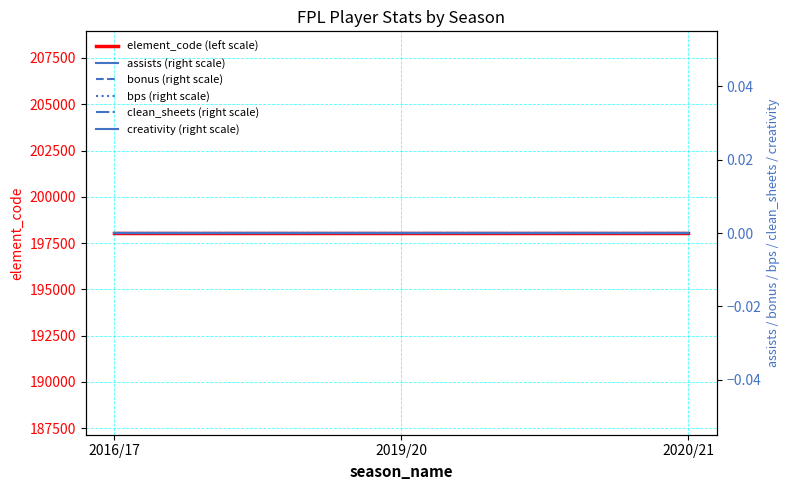

Reading left to right, transcribe all the data shown in this chart.

element_code (left scale): 198044	198044	198044
assists (right scale): 0	0	0
bonus (right scale): 0	0	0
bps (right scale): 0	0	0
clean_sheets (right scale): 0	0	0
creativity (right scale): 0	0	0